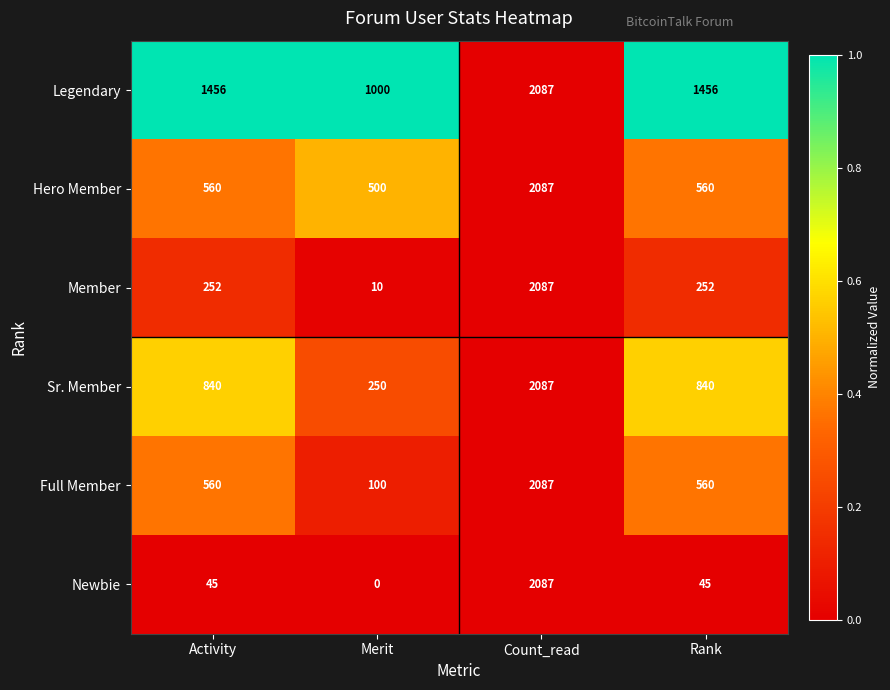

How many data points does each series have?

4